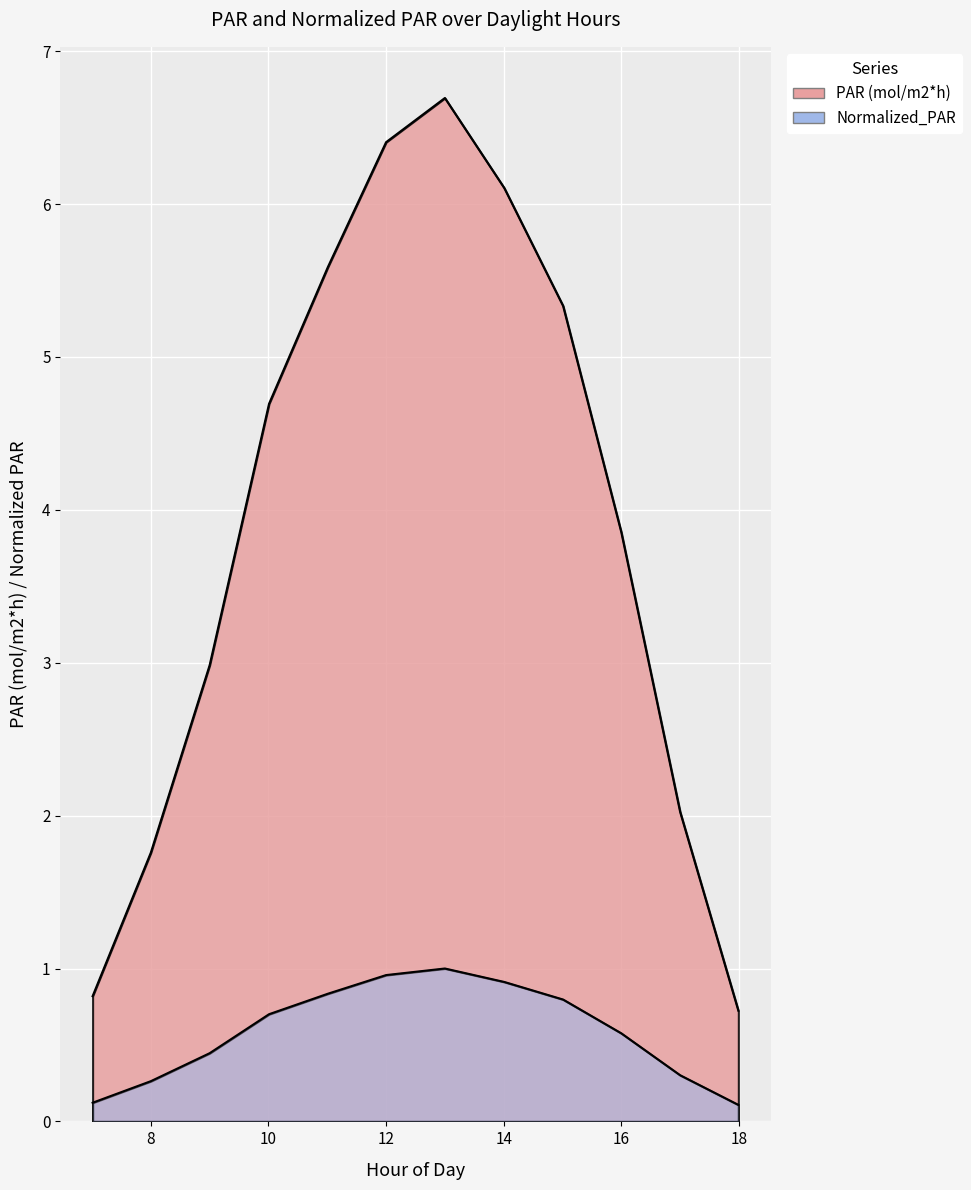

What is the difference between the second highest and second lowest values in the PAR (mol/m2*h) series?

5.6